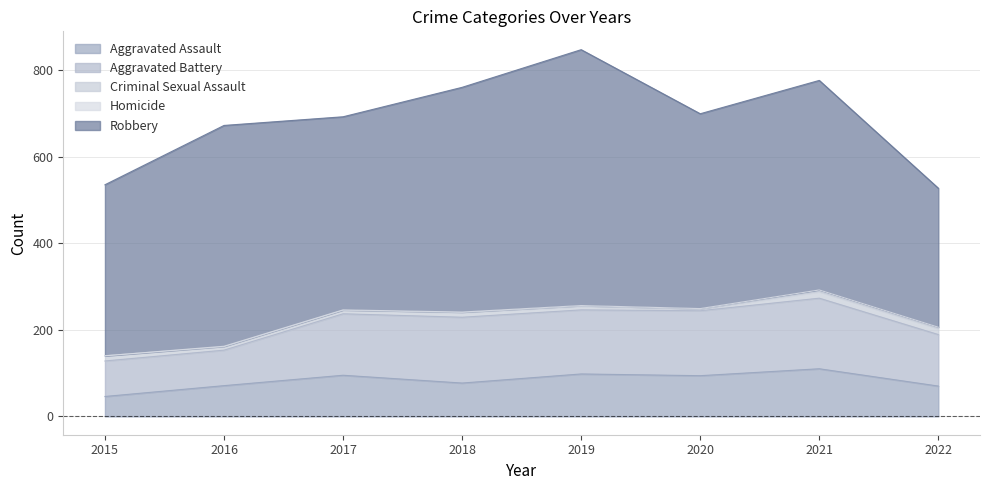

How many interior local peaks does the Homicide series have?

1